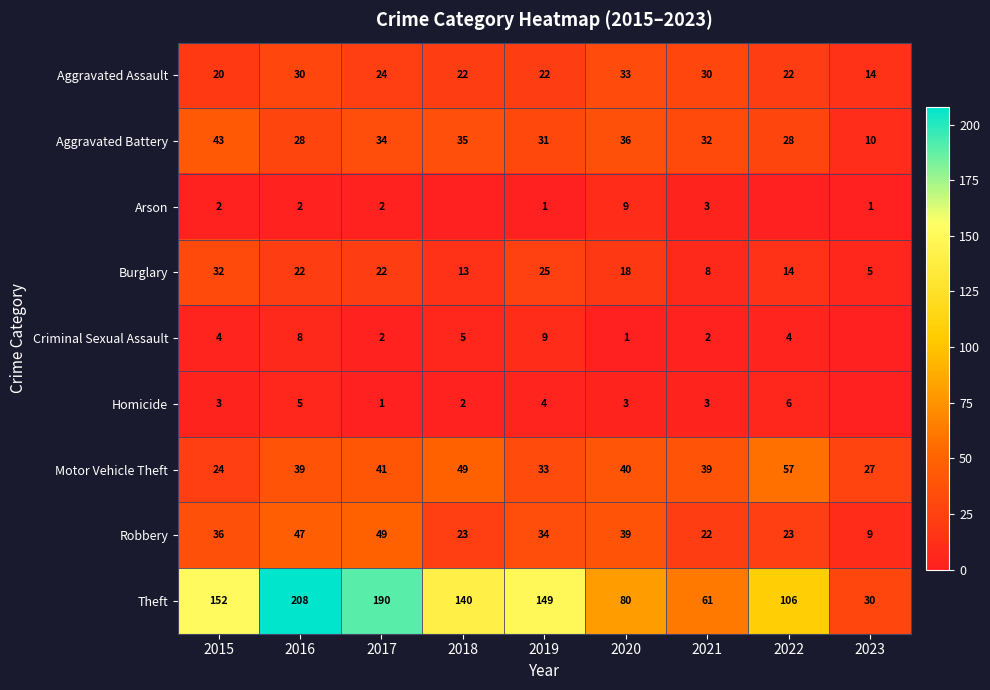

Where does the Aggravated Assault series first go above 22?

2016